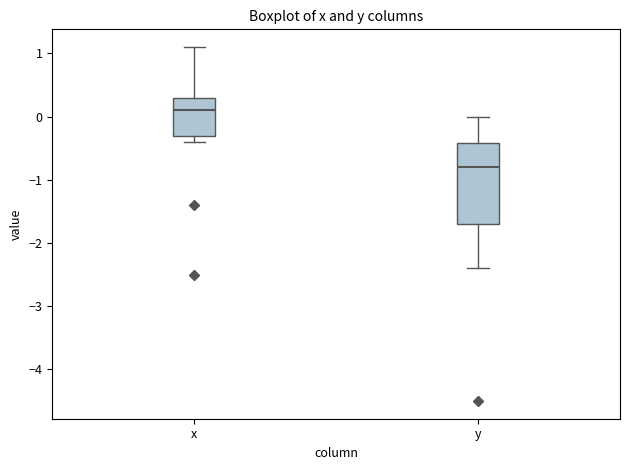

Reading left to right, read every box against the y-axis: the position of its median line, the range the box covers, and the ends of its whiskers. The values are not printed on the chart, so give them approximately, as read against the axis.

x: median 0.1, box -0.3 to 0.3, whiskers -0.4 to 1.1
y: median -0.8, box -1.7 to -0.4, whiskers -2.4 to 0.0